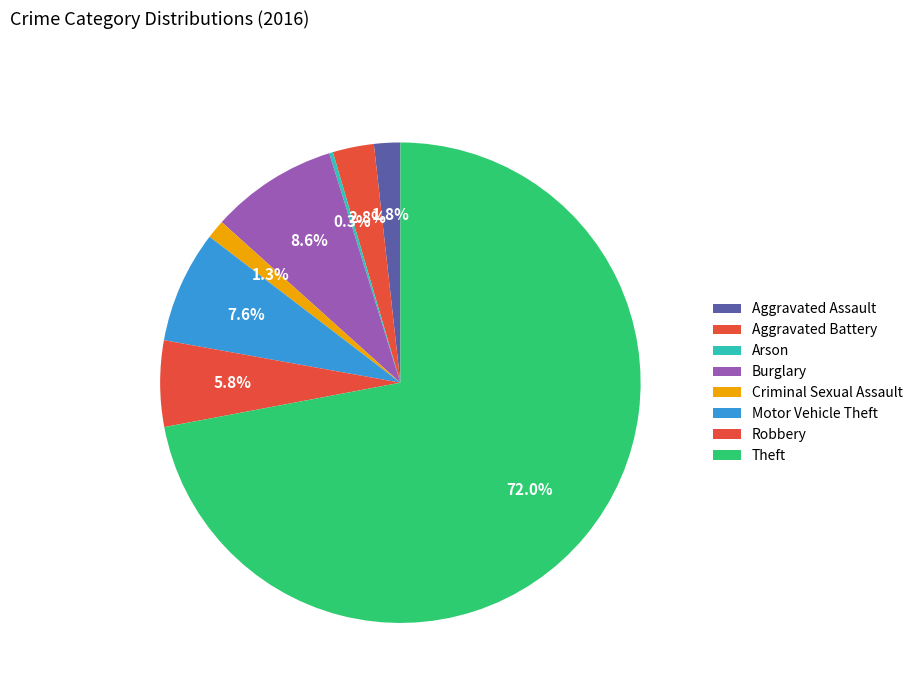

What is the change in value from Burglary to Robbery?

-11